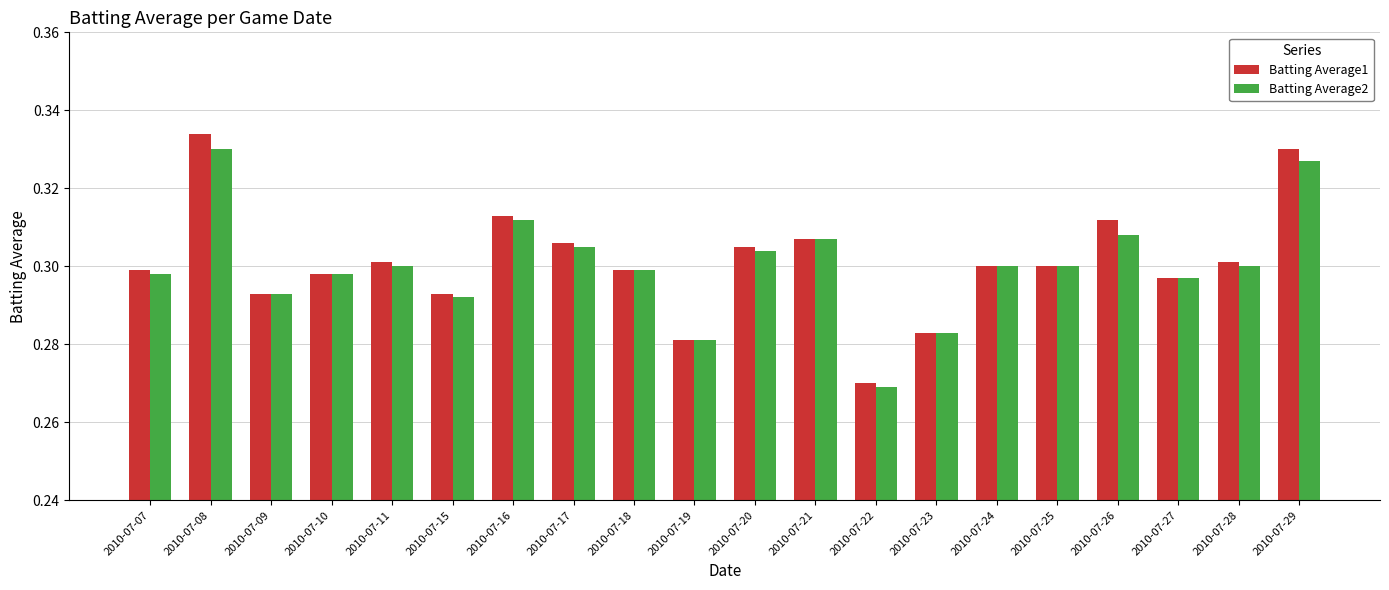

How many groups of bars are there?

20